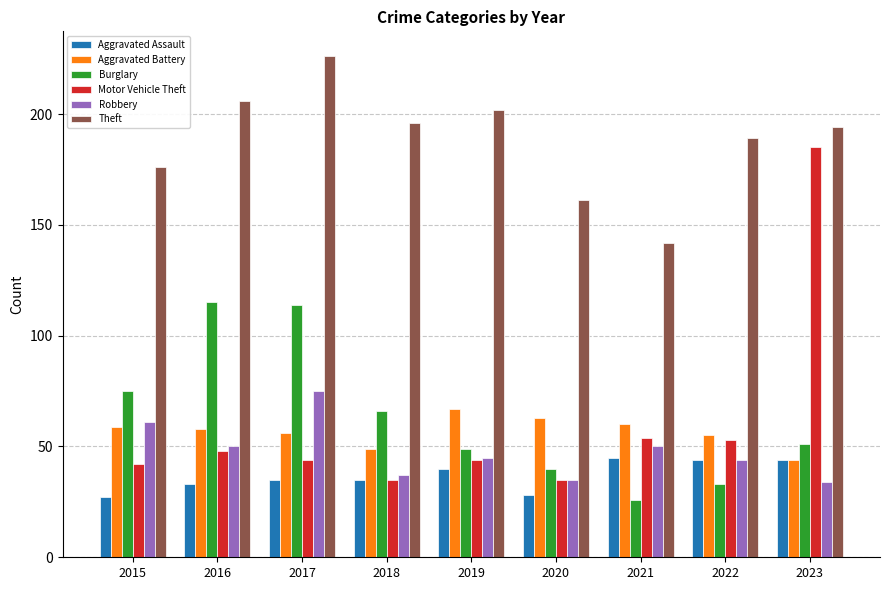

What is the maximum value shown in the chart?

226